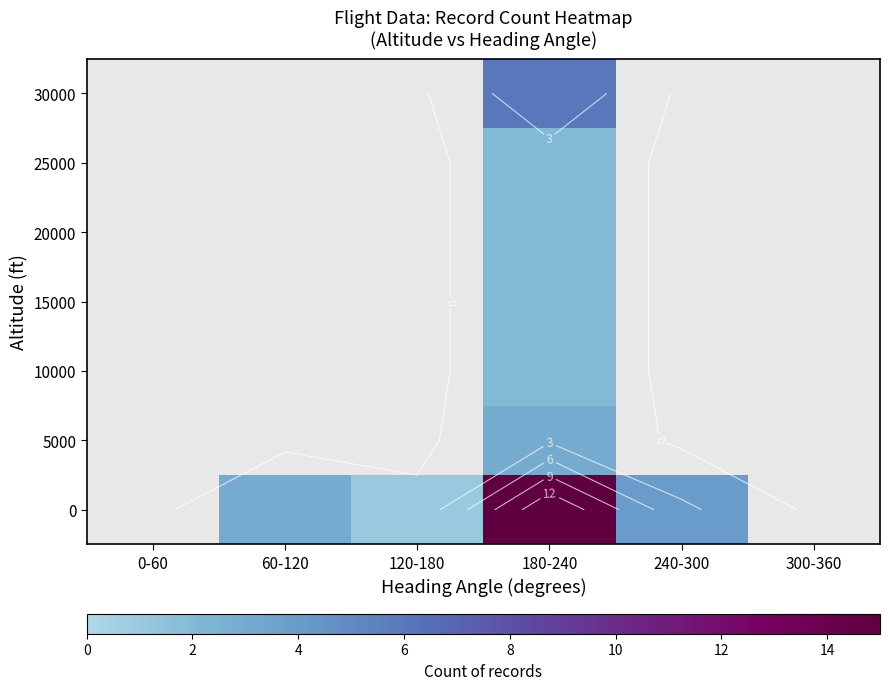

How many categories are shown in the chart?

6